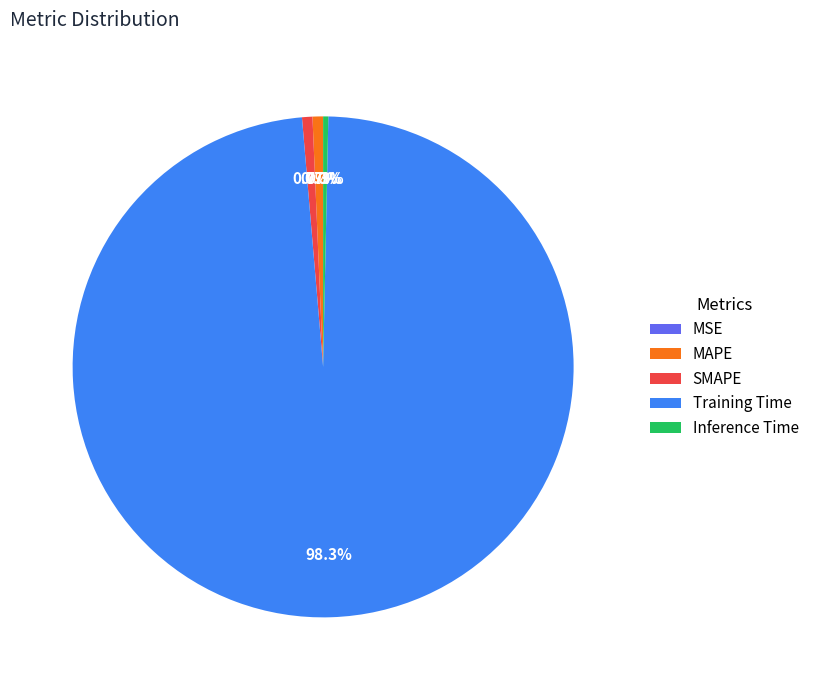

Which category accounts for the majority?

Training Time